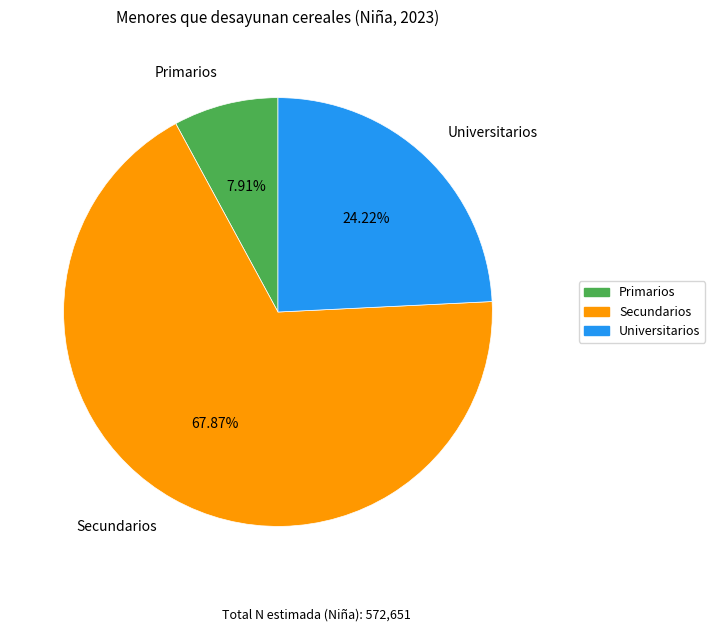

Is there a majority slice in this chart?

Yes